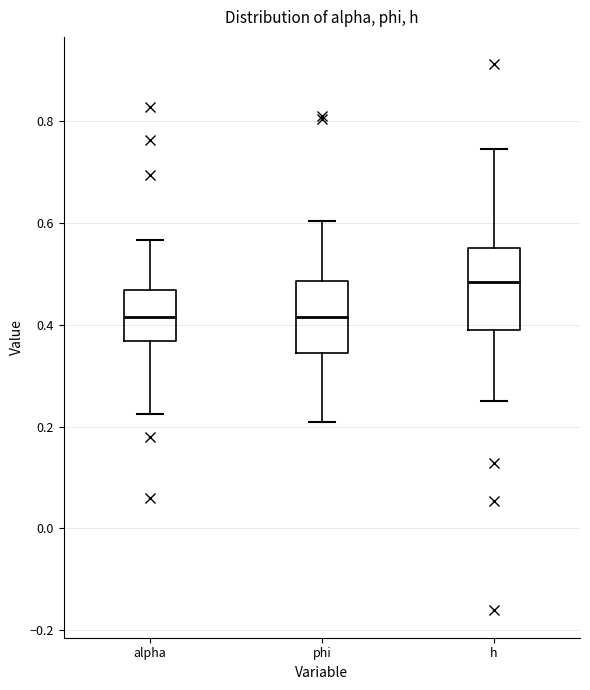

Which box's median line is the highest?

h